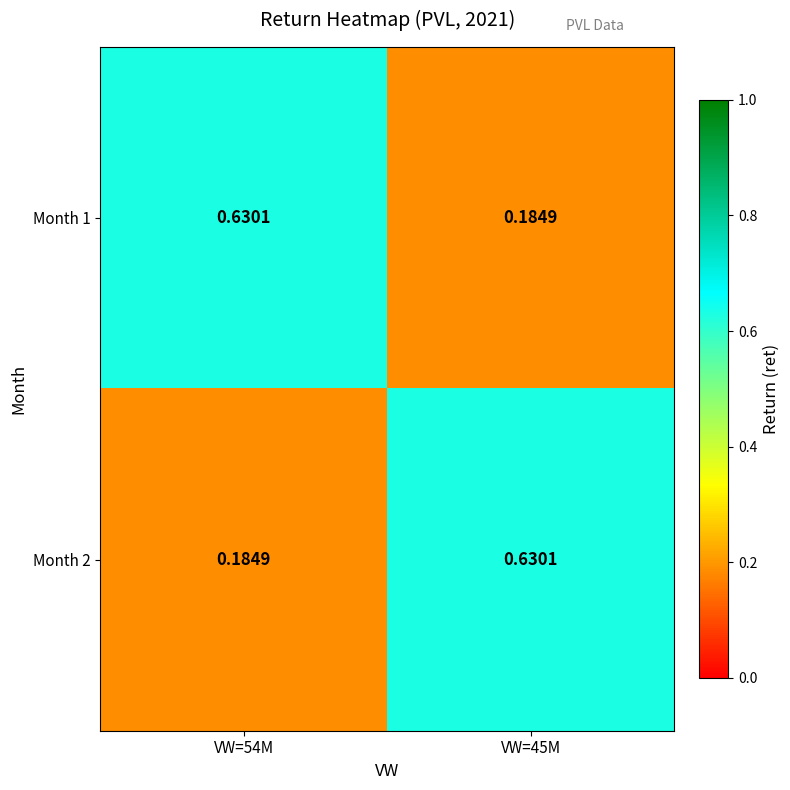

Is the value of Month 1 at VW=54M greater than the value of Month 2 at VW=54M?

Yes